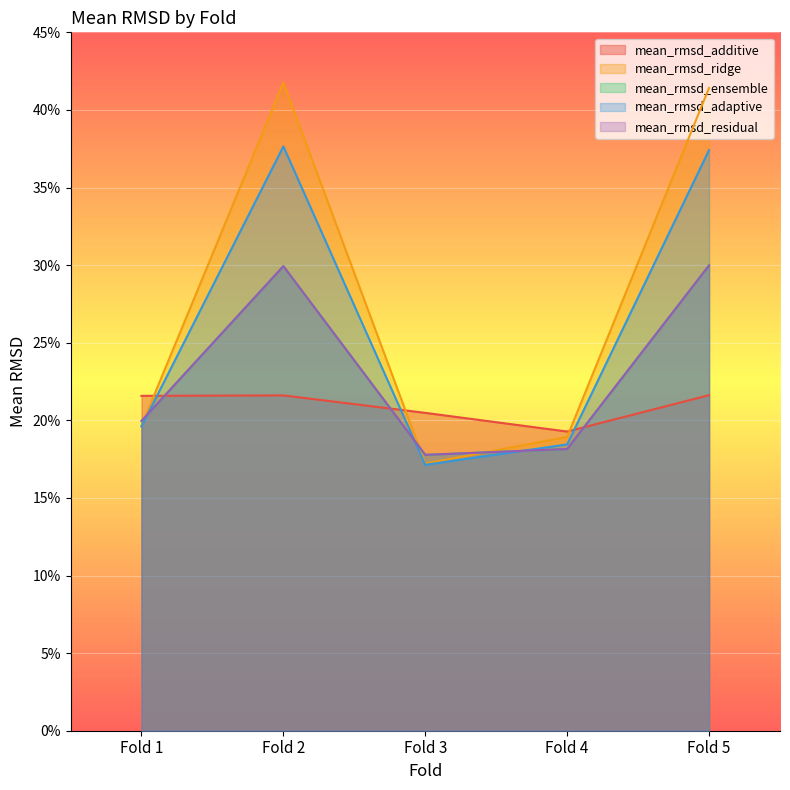

How many mean_rmsd_residual values are between 0 and 1?

5